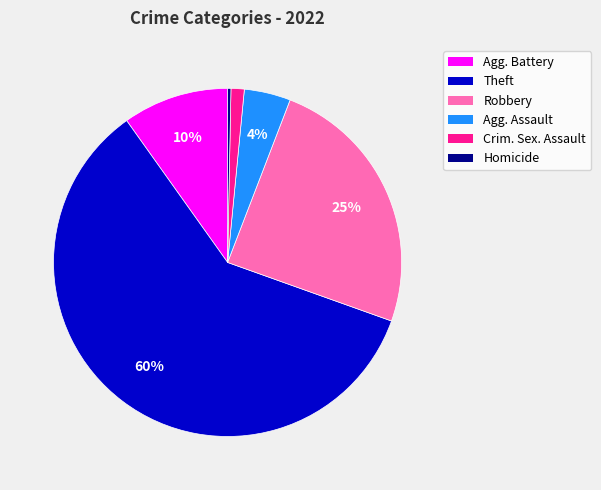

To the nearest percent, what is the combined percentage of Agg. Battery and Homicide?

10%